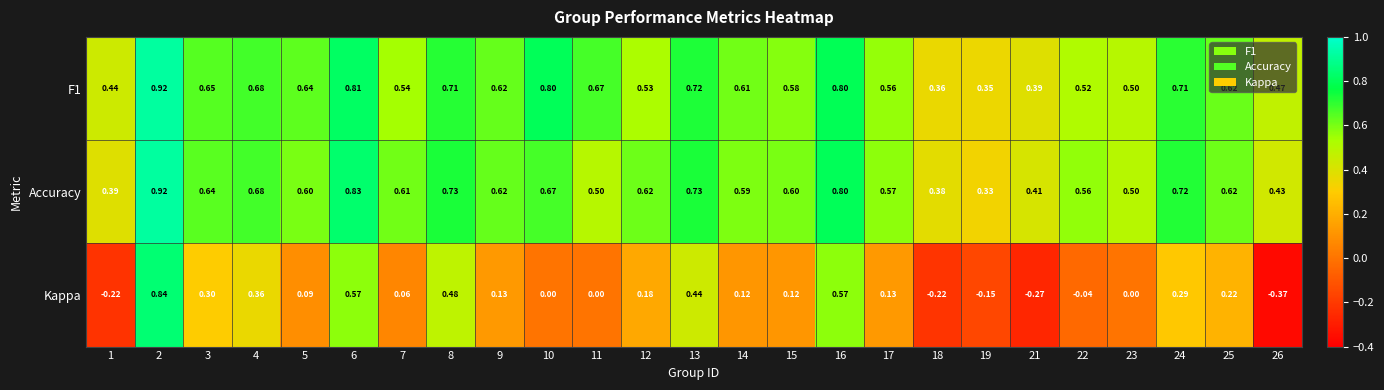

Between 8 and 22, which series saw the biggest shift?

Kappa